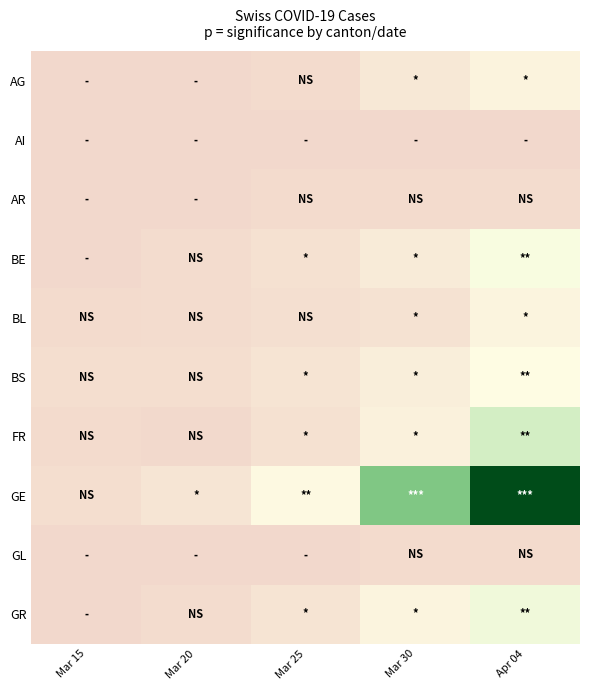

At Apr 04, list the series in order from smallest to largest.

AI, GL, AR, AG, BL, BS, BE, GR, FR, GE